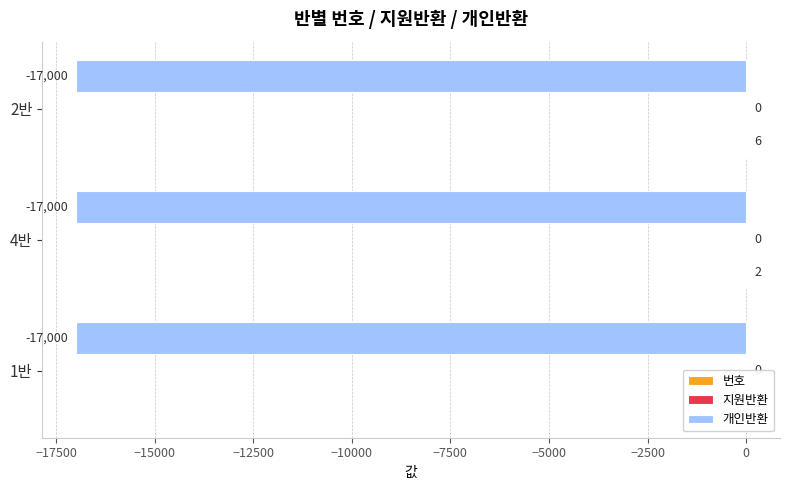

At which category is the sum across all series the highest?

2반